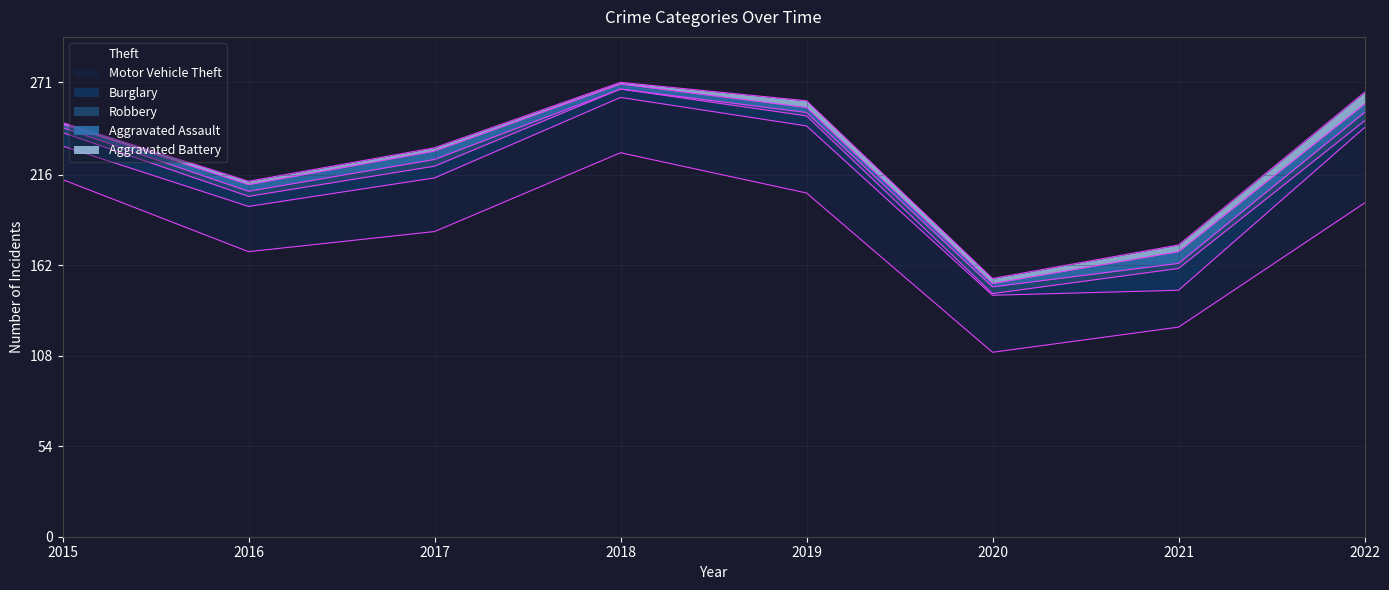

What is the greatest value displayed?

229